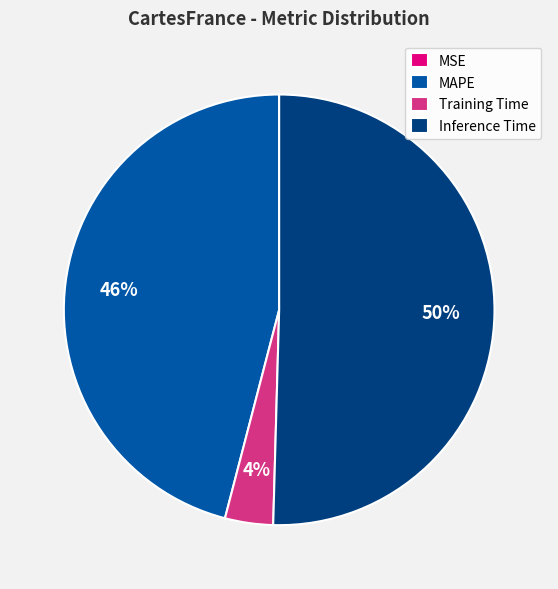

Which category accounts for the majority?

Inference Time